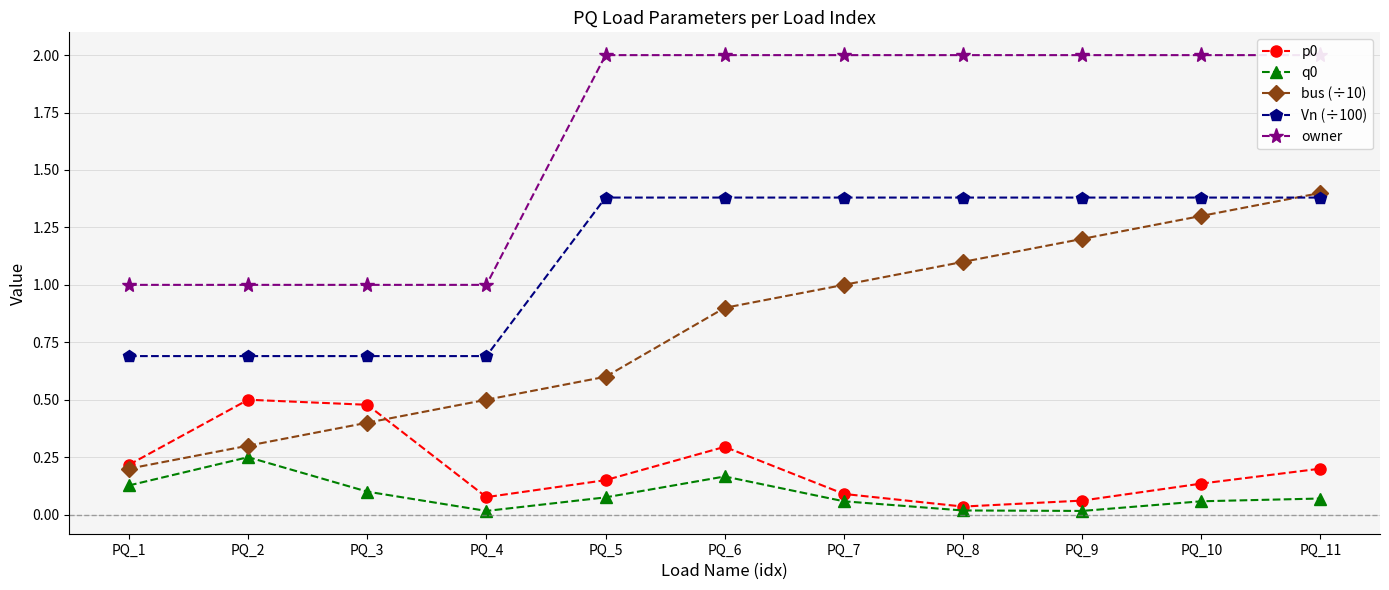

Reading left to right, transcribe all the data shown in this chart.

p0: PQ_1=0.2	PQ_2=0.5	PQ_3=0.5	PQ_4=0.1	PQ_5=0.1	PQ_6=0.3	PQ_7=0.1	PQ_8=0.0	PQ_9=0.1	PQ_10=0.1	PQ_11=0.2
q0: PQ_1=0.1	PQ_2=0.2	PQ_3=0.1	PQ_4=0.0	PQ_5=0.1	PQ_6=0.2	PQ_7=0.1	PQ_8=0.0	PQ_9=0.0	PQ_10=0.1	PQ_11=0.1
bus (÷10): PQ_1=0.2	PQ_2=0.3	PQ_3=0.4	PQ_4=0.5	PQ_5=0.6	PQ_6=0.9	PQ_7=1.0	PQ_8=1.1	PQ_9=1.2	PQ_10=1.3	PQ_11=1.4
Vn (÷100): PQ_1=0.7	PQ_2=0.7	PQ_3=0.7	PQ_4=0.7	PQ_5=1.4	PQ_6=1.4	PQ_7=1.4	PQ_8=1.4	PQ_9=1.4	PQ_10=1.4	PQ_11=1.4
owner: PQ_1=1.0	PQ_2=1.0	PQ_3=1.0	PQ_4=1.0	PQ_5=2.0	PQ_6=2.0	PQ_7=2.0	PQ_8=2.0	PQ_9=2.0	PQ_10=2.0	PQ_11=2.0